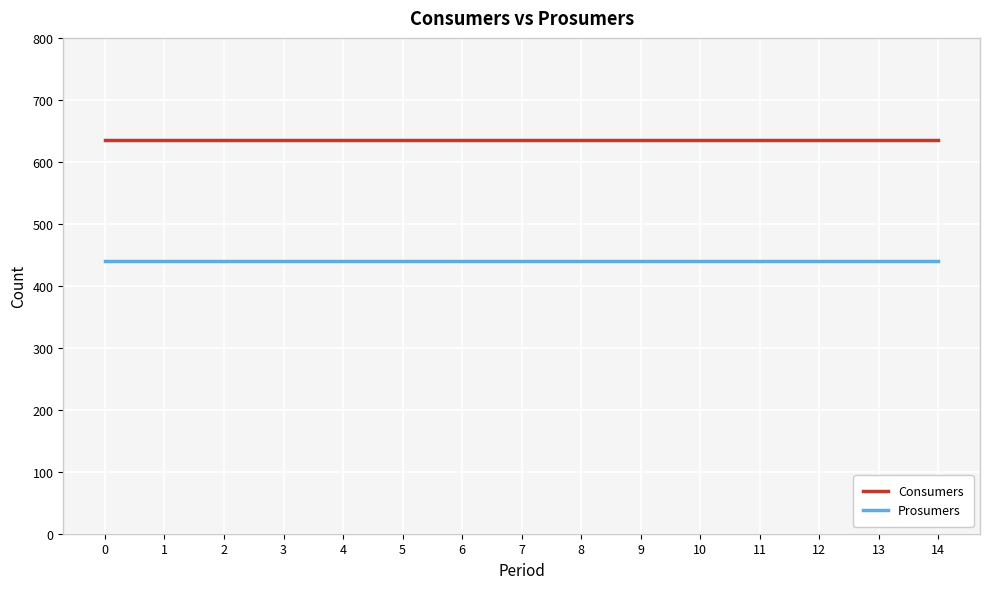

True or false: Prosumers and Consumers intersect in this chart.

False